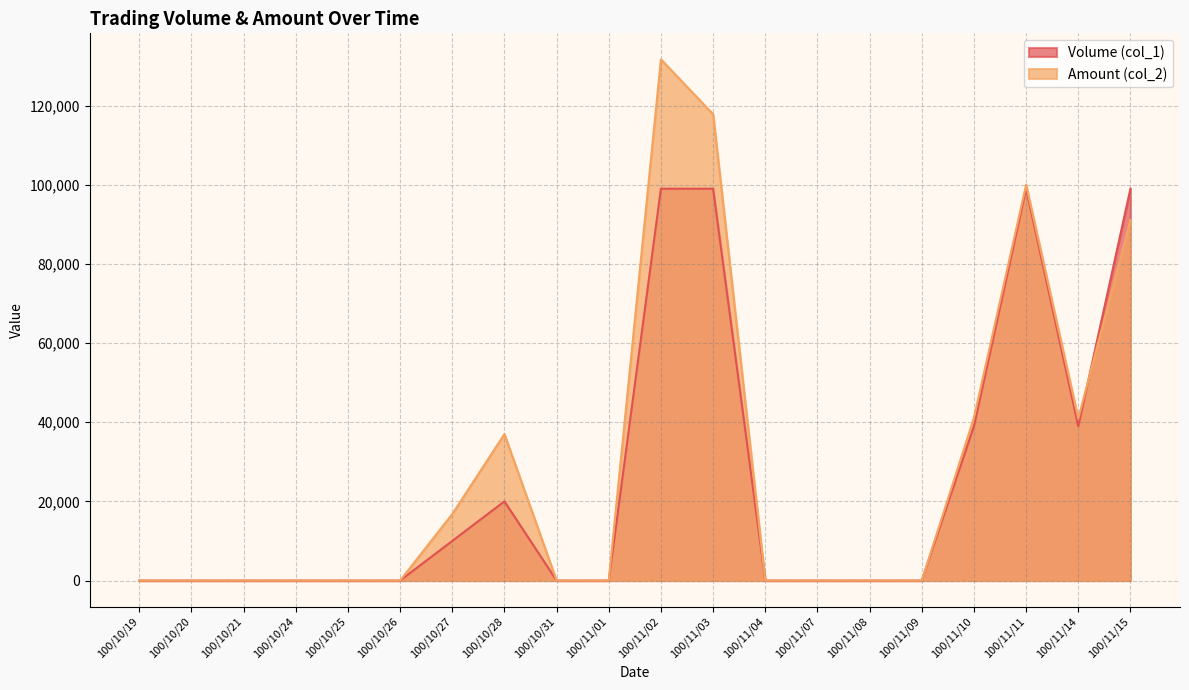

What is the label of the 2nd point from the left?

100/10/20